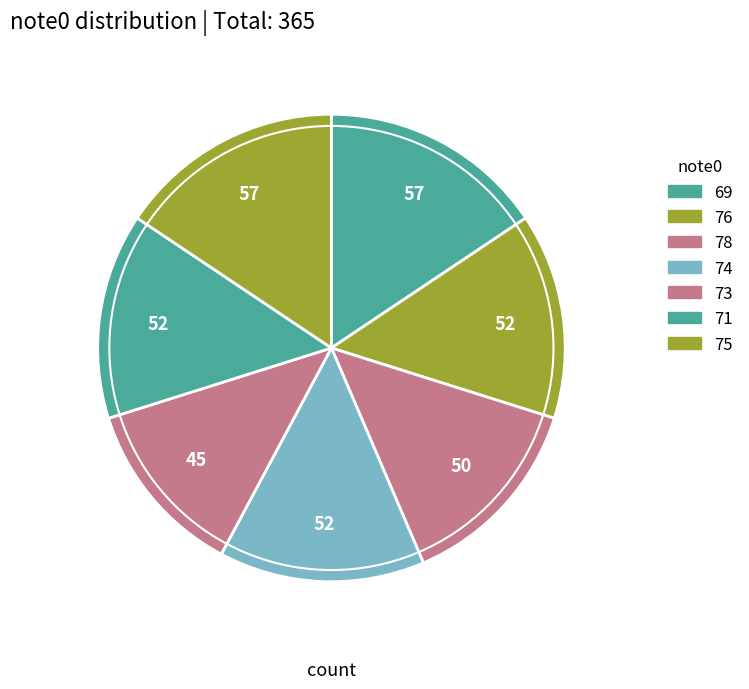

What is the smallest slice in the pie chart?

73